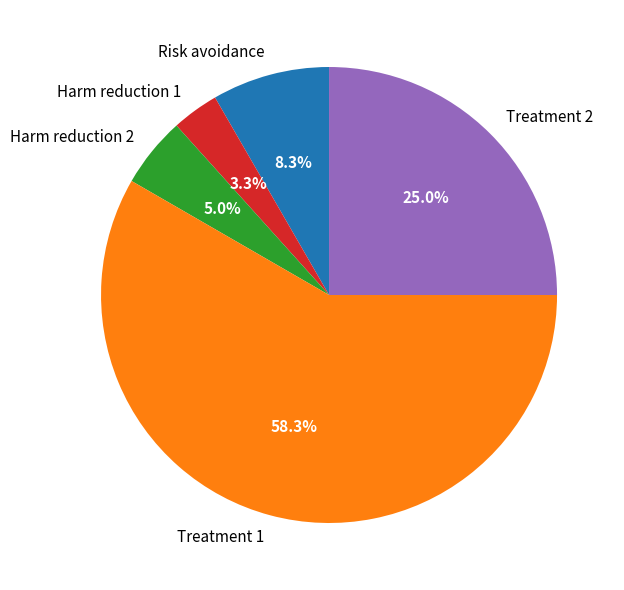

Between Treatment 1 and Risk avoidance, which is larger?

Treatment 1